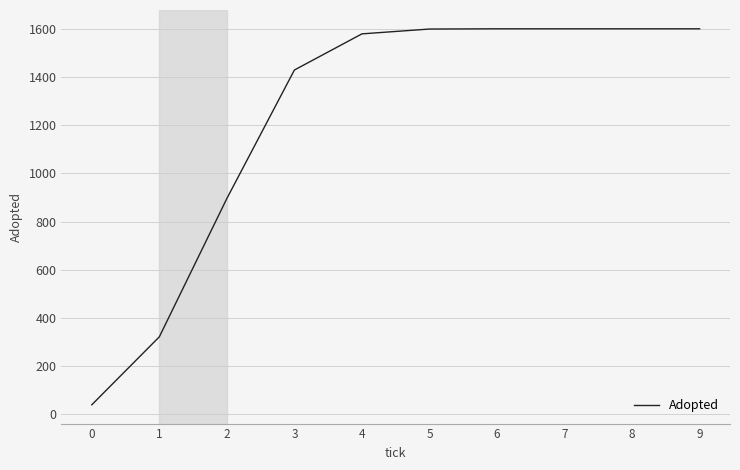

What is the greatest value displayed?

1600